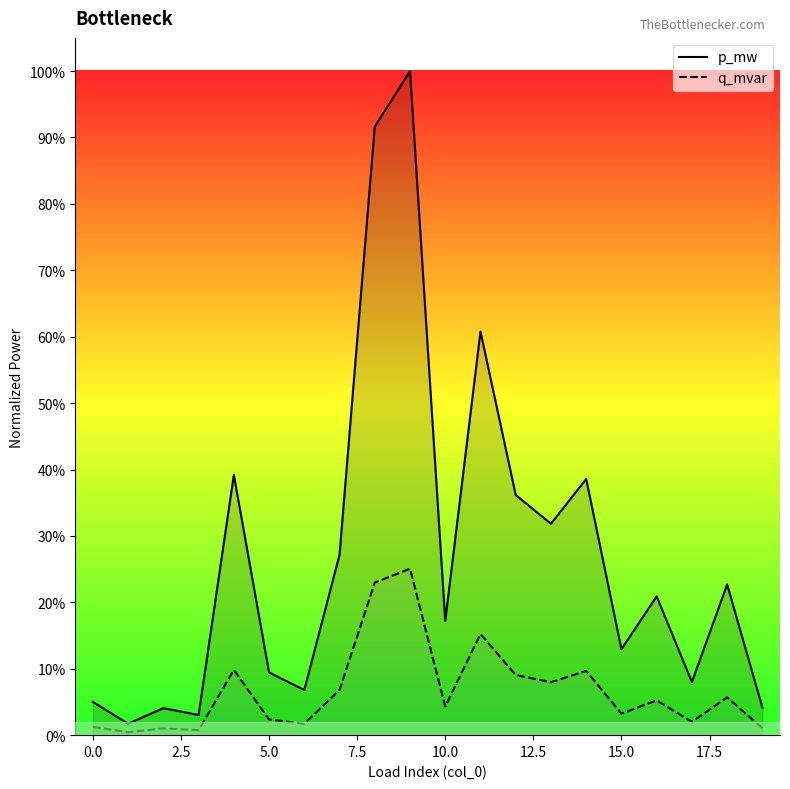

Which series changed the most between 12.5 and 13?

p_mw